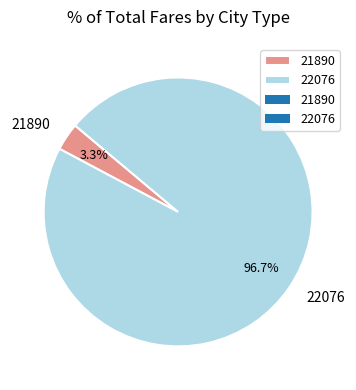

Which category has the biggest portion of the pie?

22076